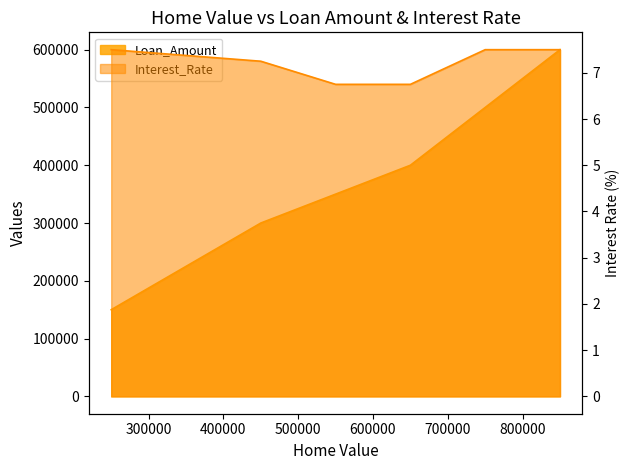

What is the sum of the Interest_Rate values at 850000.0 and 550000.0?

14.2